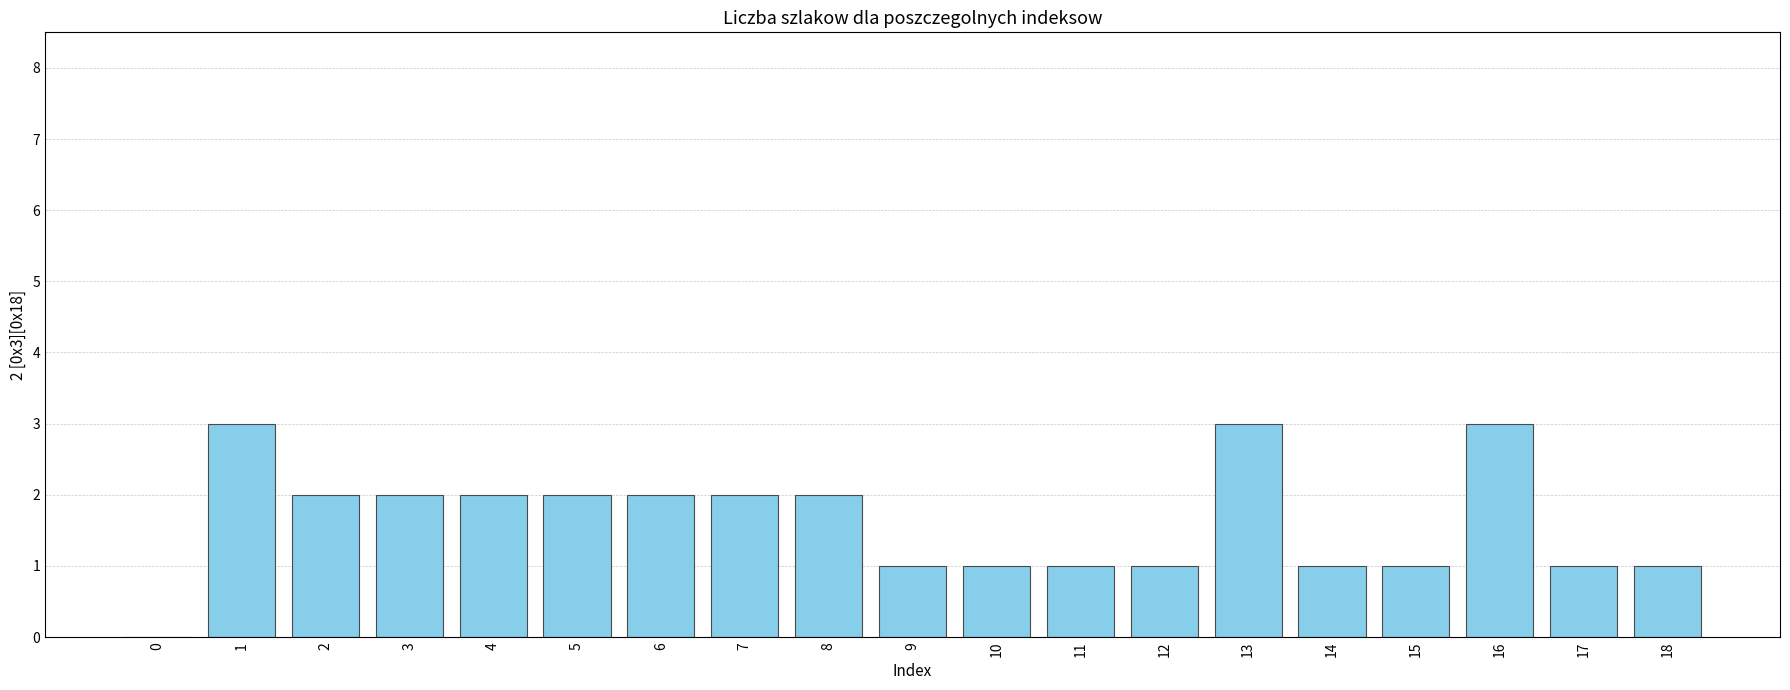

What is the ratio of the value at 10 to the value at 15?

1.0